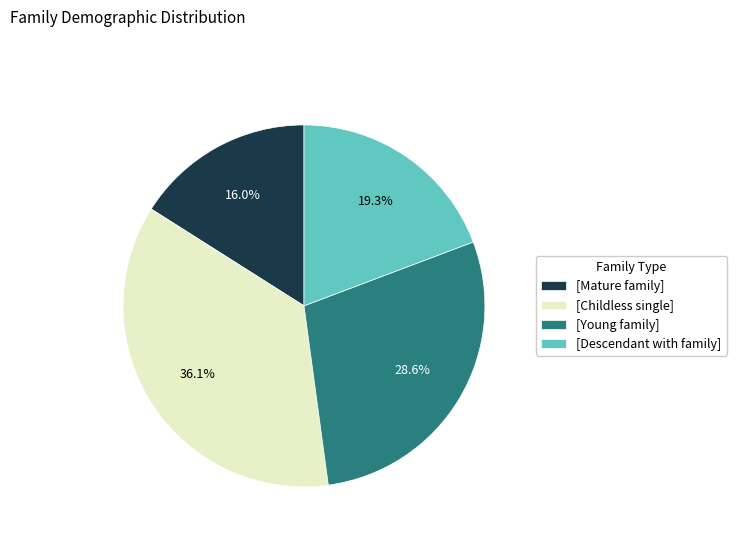

Which slice is the smallest?

[Mature family]